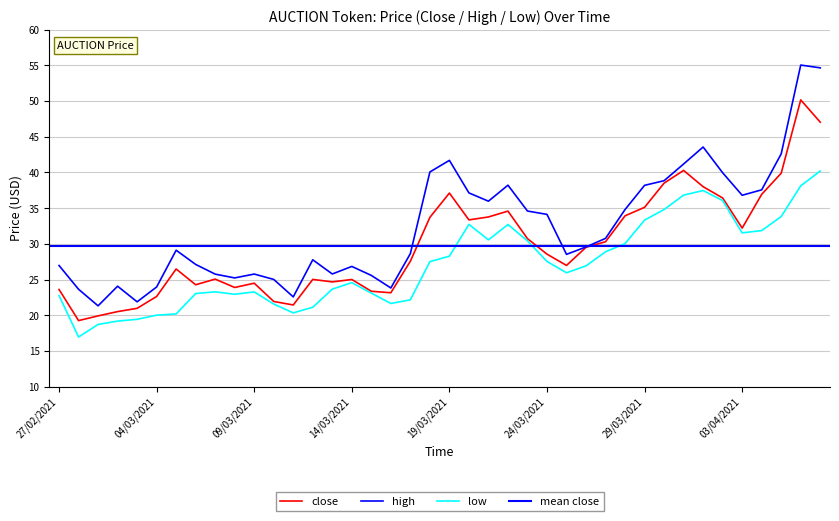

True or false: low and high intersect in this chart.

False